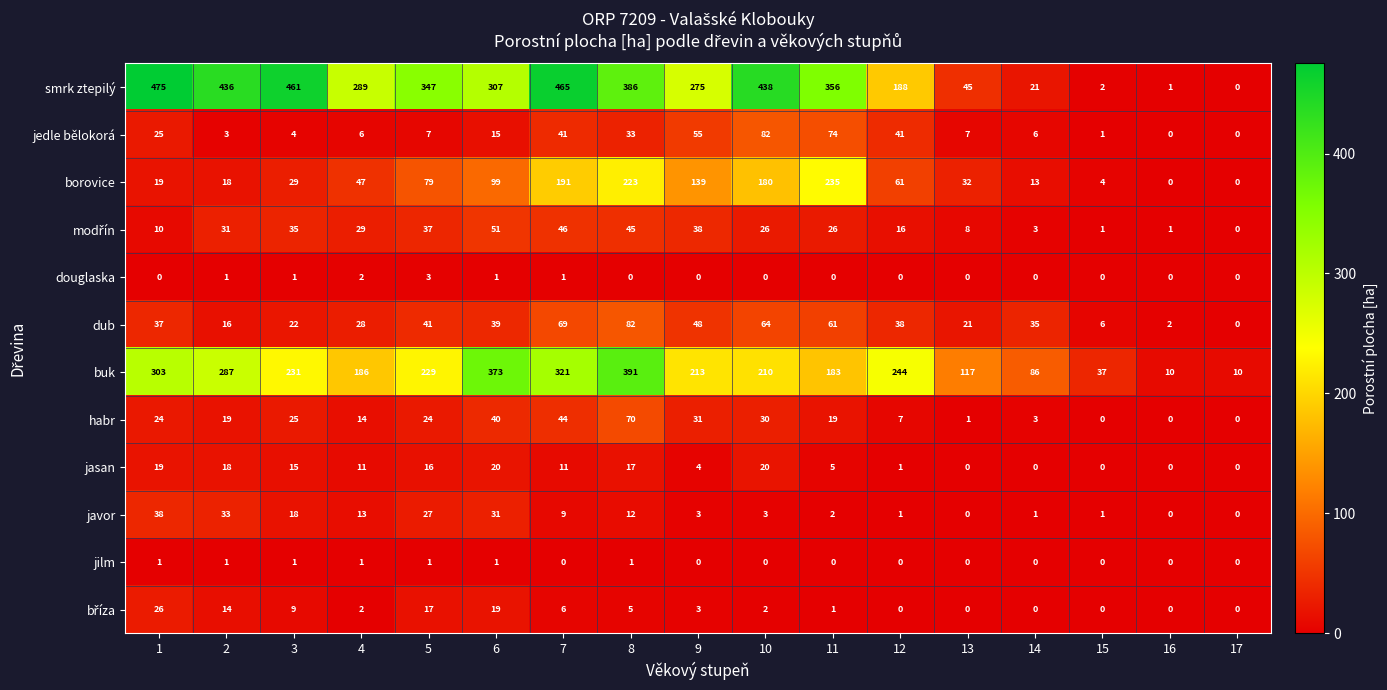

What is the spread (max minus min) of values at 11?

356